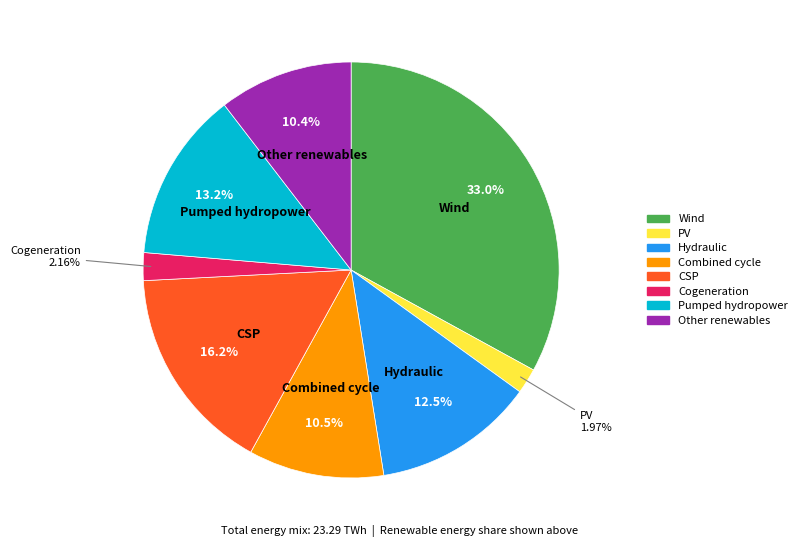

Which has a higher value, CSP or Other renewables?

CSP